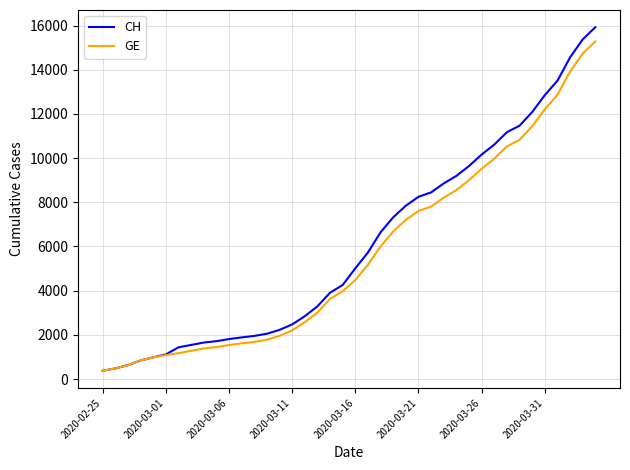

What is the highest value of the CH series?

15926